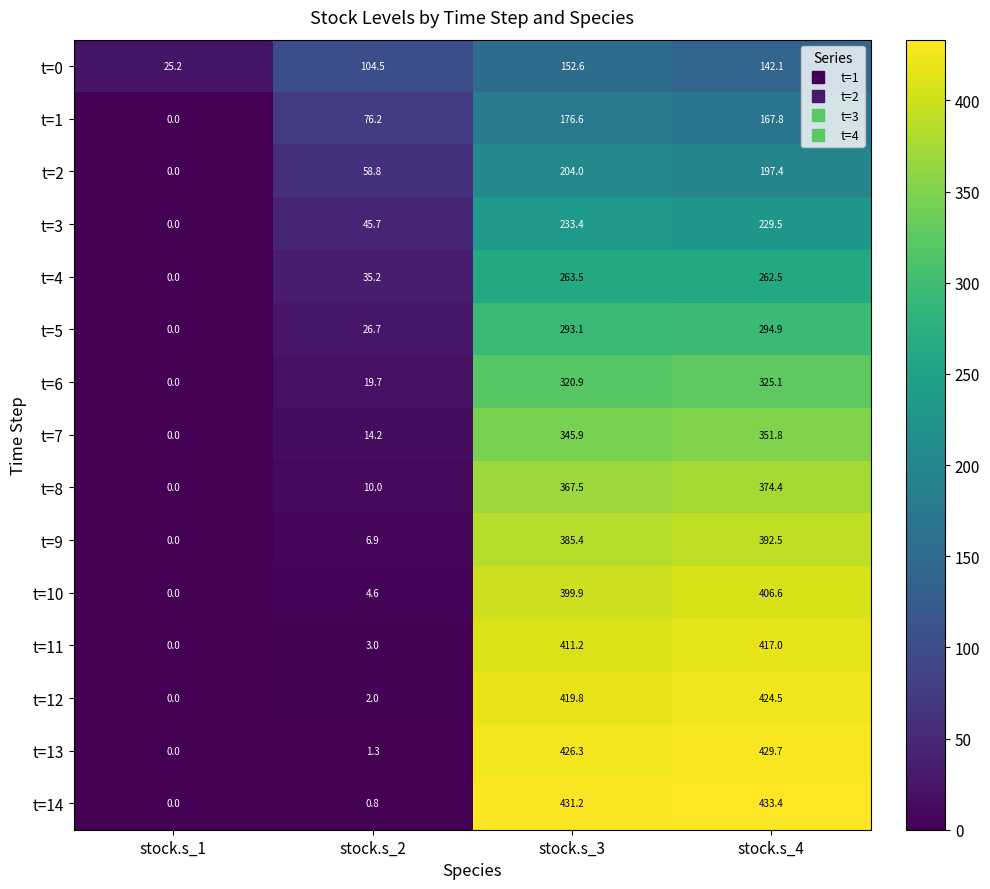

Rank the series at stock.s_3 from highest to lowest value.

t=14, t=13, t=12, t=11, t=10, t=9, t=8, t=7, t=6, t=5, t=4, t=3, t=2, t=1, t=0